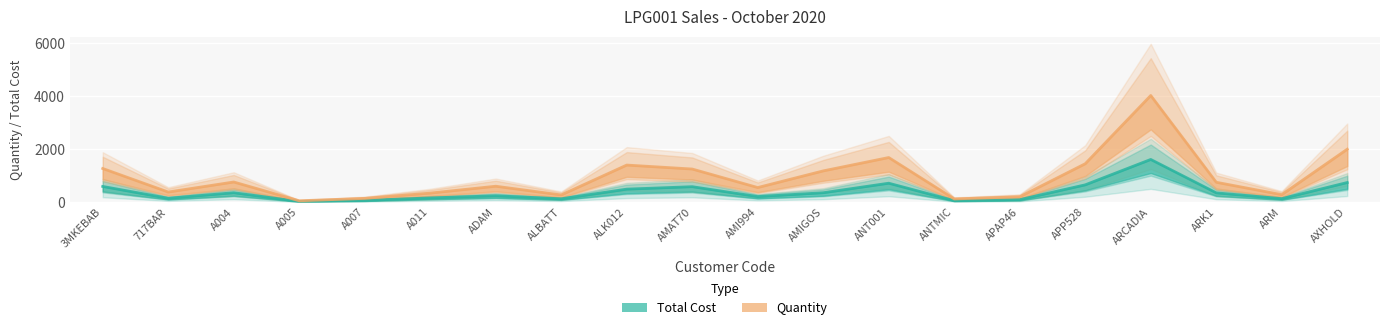

At which category is the sum across all series the highest?

ARCADIA